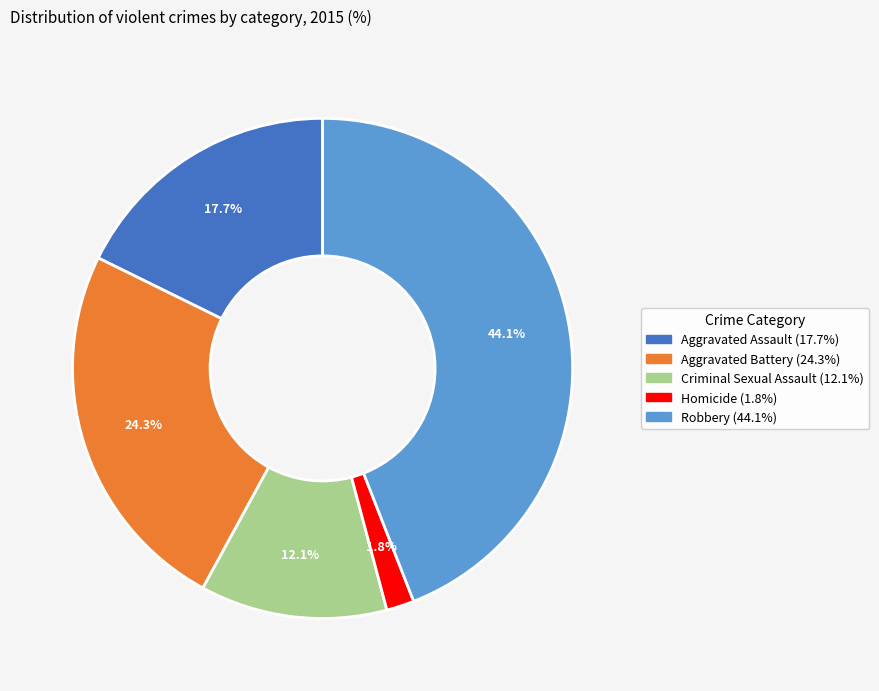

Is Homicide the majority of the pie?

No